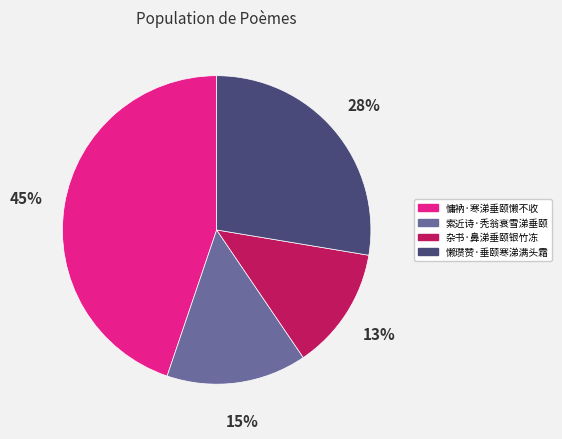

Is the sum of 慵衲·寒涕垂颐懒不收 and 索近诗·秃翁衰雪涕垂颐 greater than half?

Yes